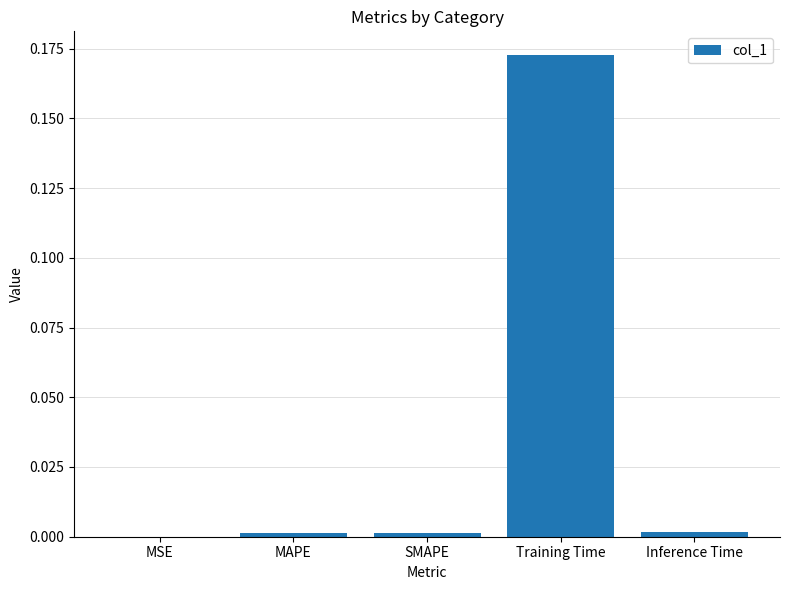

Count the number of categories in the chart.

5